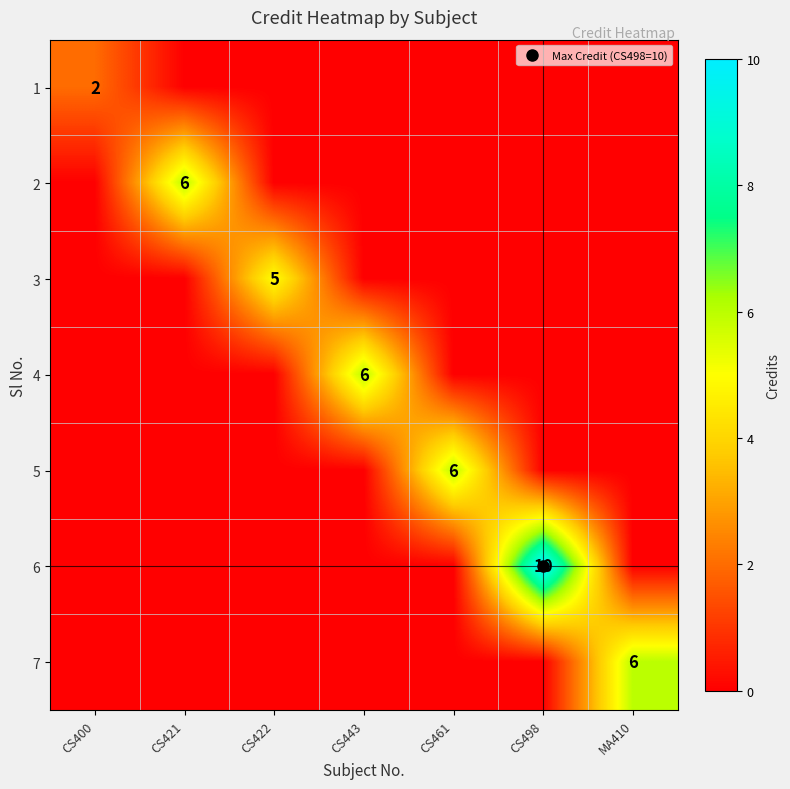

Is the value of 1 at CS422 greater than the value of 2 at CS422?

No